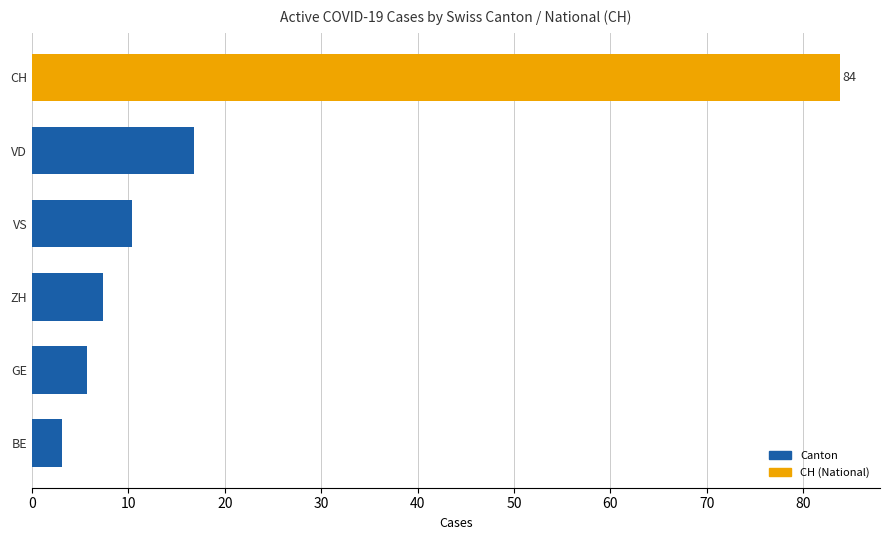

What is the change in value from VS to GE?

-4.6